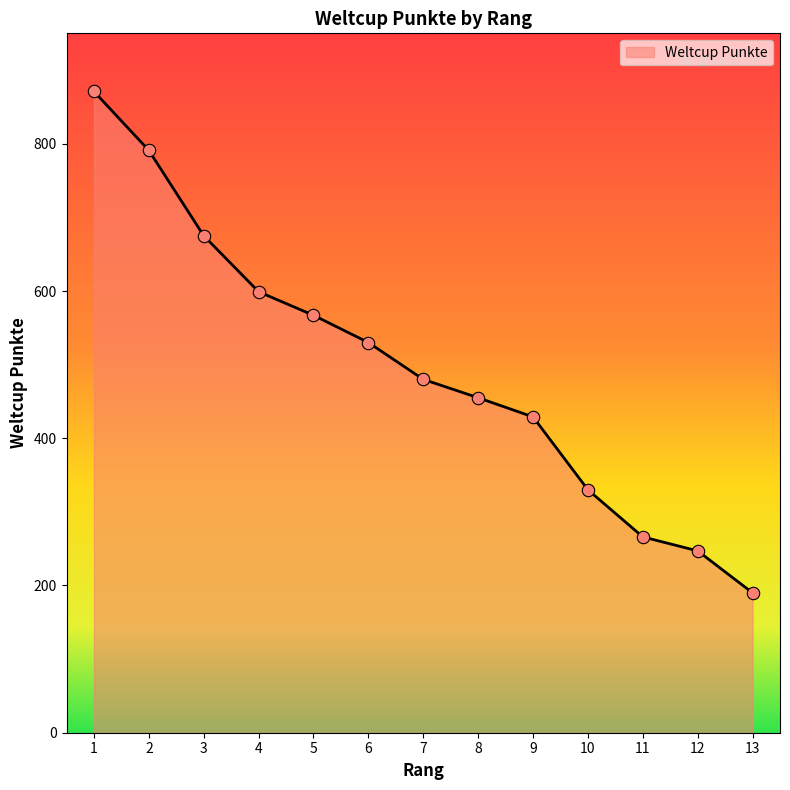

Approximately how many times larger is the value at 5 compared to 1?

0.7